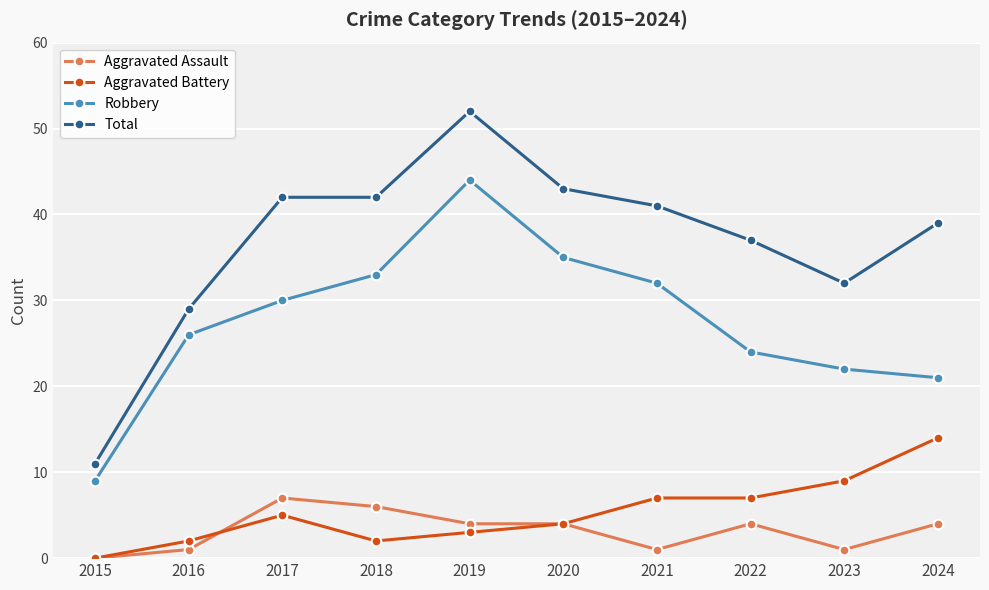

Reading left to right, what are all the values shown in this chart?

Aggravated Assault: 0	1	7	6	4	4	1	4	1	4
Aggravated Battery: 0	2	5	2	3	4	7	7	9	14
Robbery: 9	26	30	33	44	35	32	24	22	21
Total: 11	29	42	42	52	43	41	37	32	39